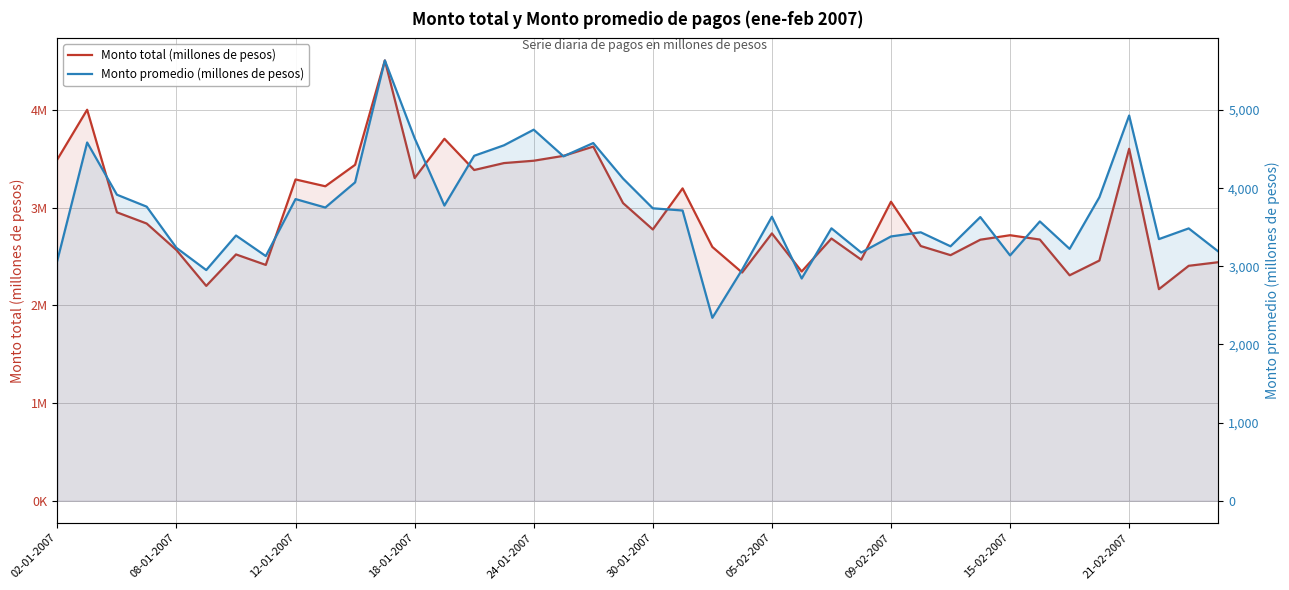

At which label is Monto promedio (millones de pesos) closest to 3987?

12-01-2007